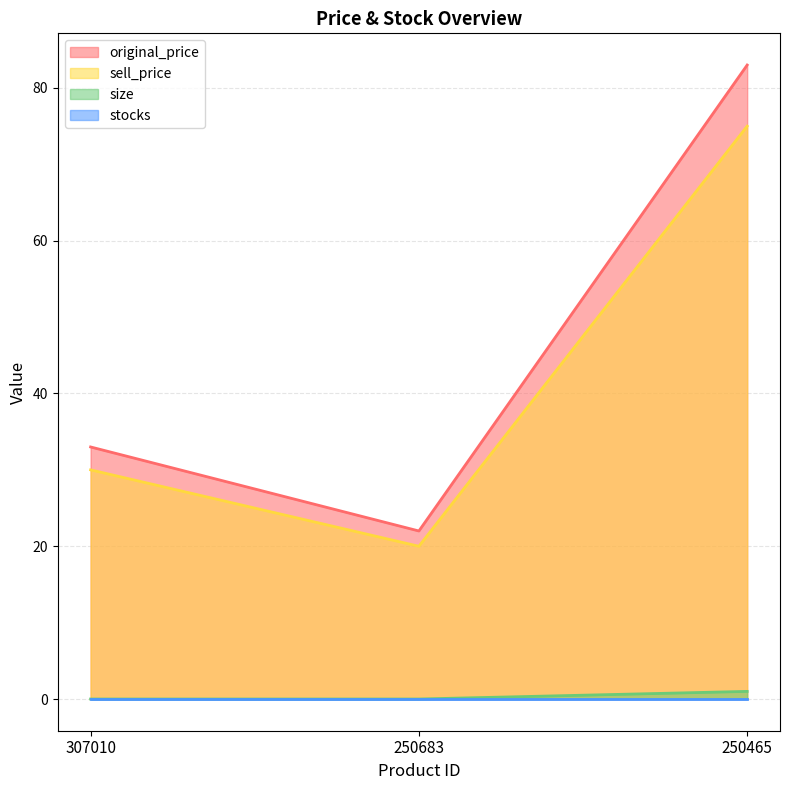

Which series changed the most between 307010 and 250683?

original_price